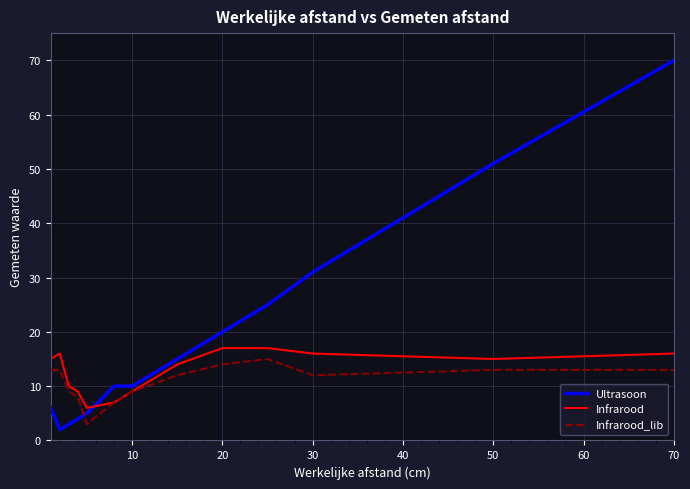

How many lines are shown in the chart?

3